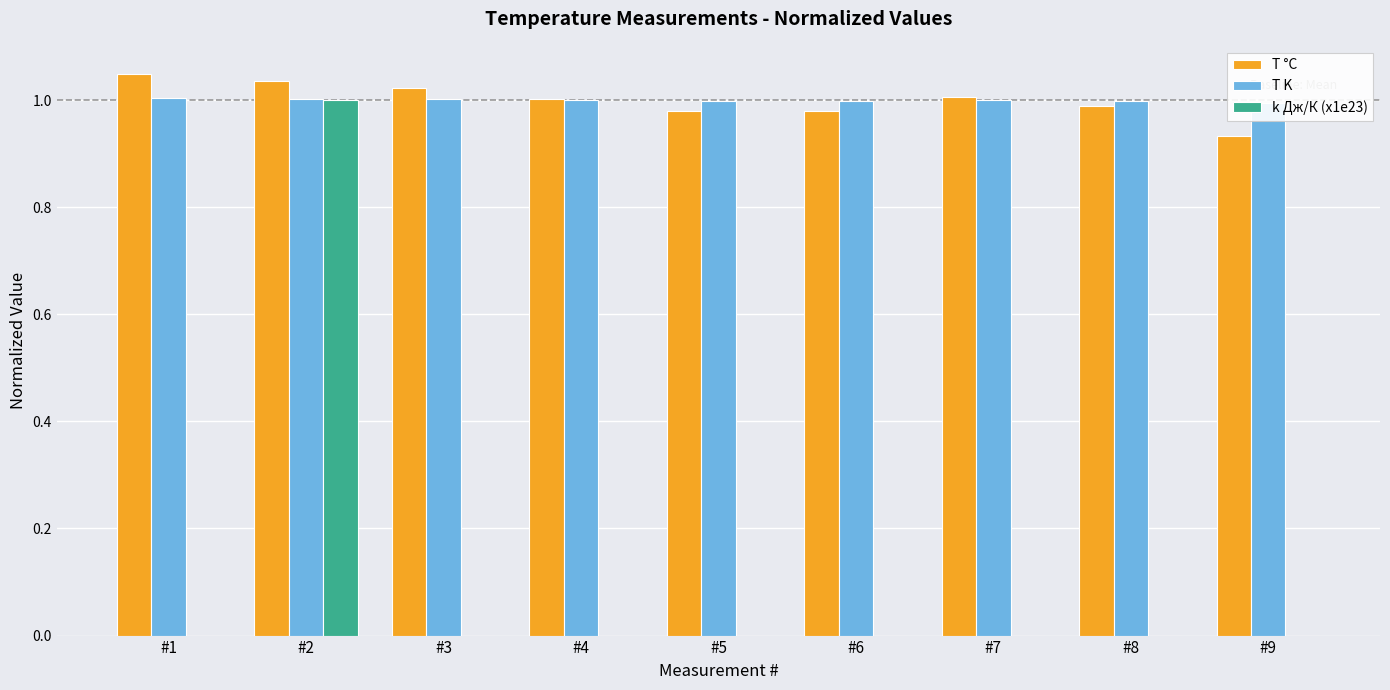

True or false: T K has a value of 1.0 at #7.

True